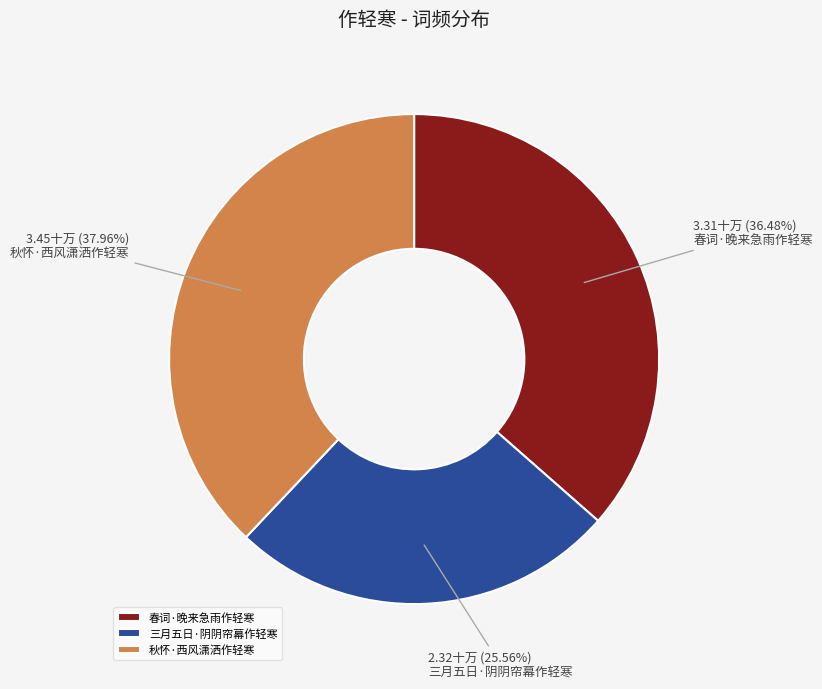

The 春词·晚来急雨作轻寒 slice represents 36% of the pie. True or false?

True